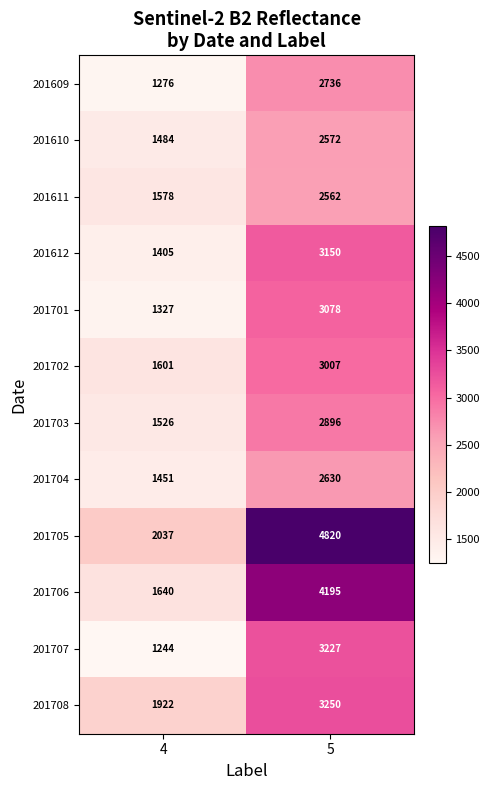

Which series has the widest spread of values?

201705